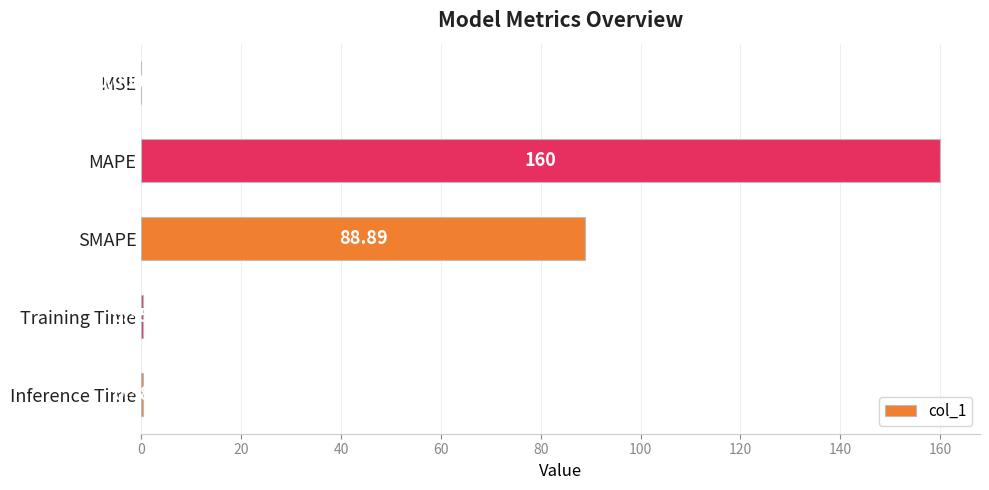

What is the sum of all values?

249.6